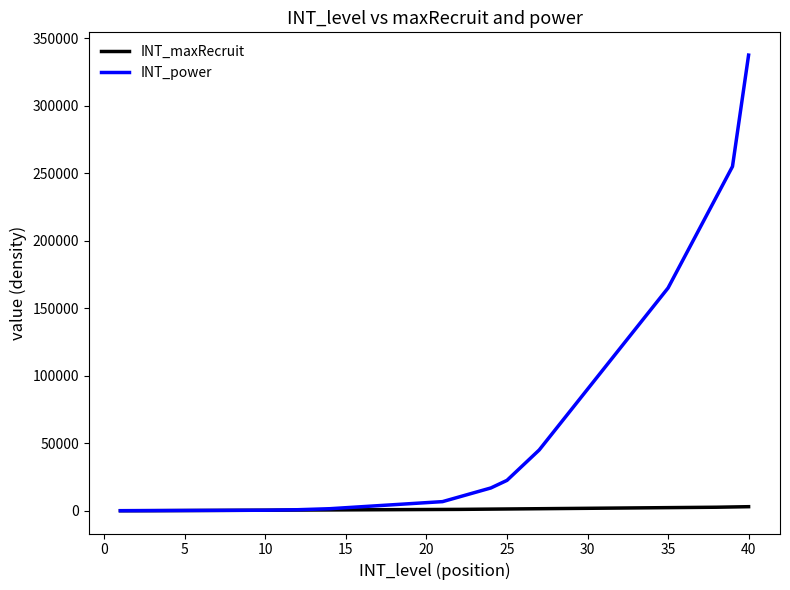

What is the maximum value for INT_power?

337500